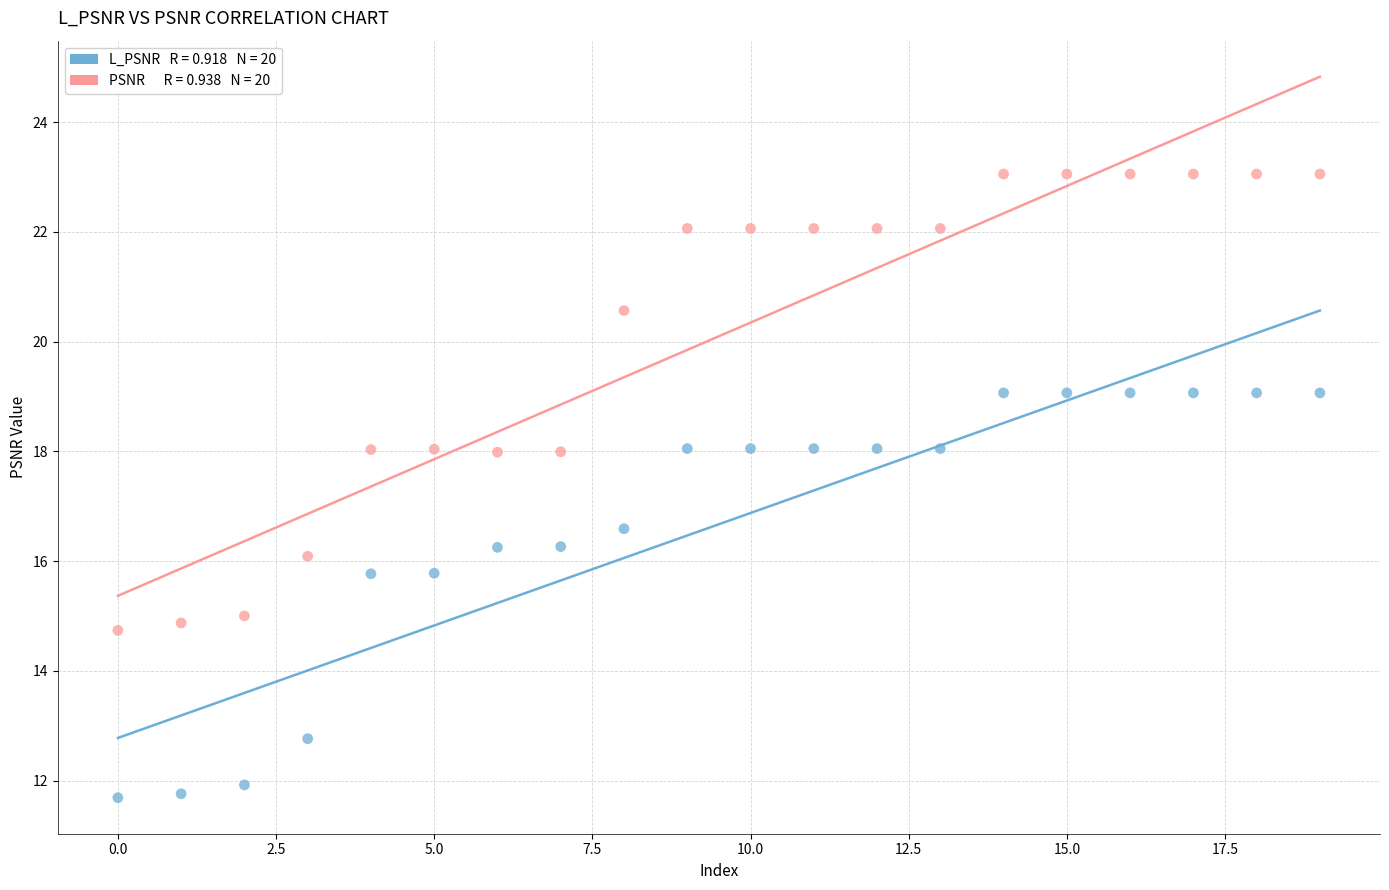

Across all data points, what is the range of Y values (max minus min)?

11.4